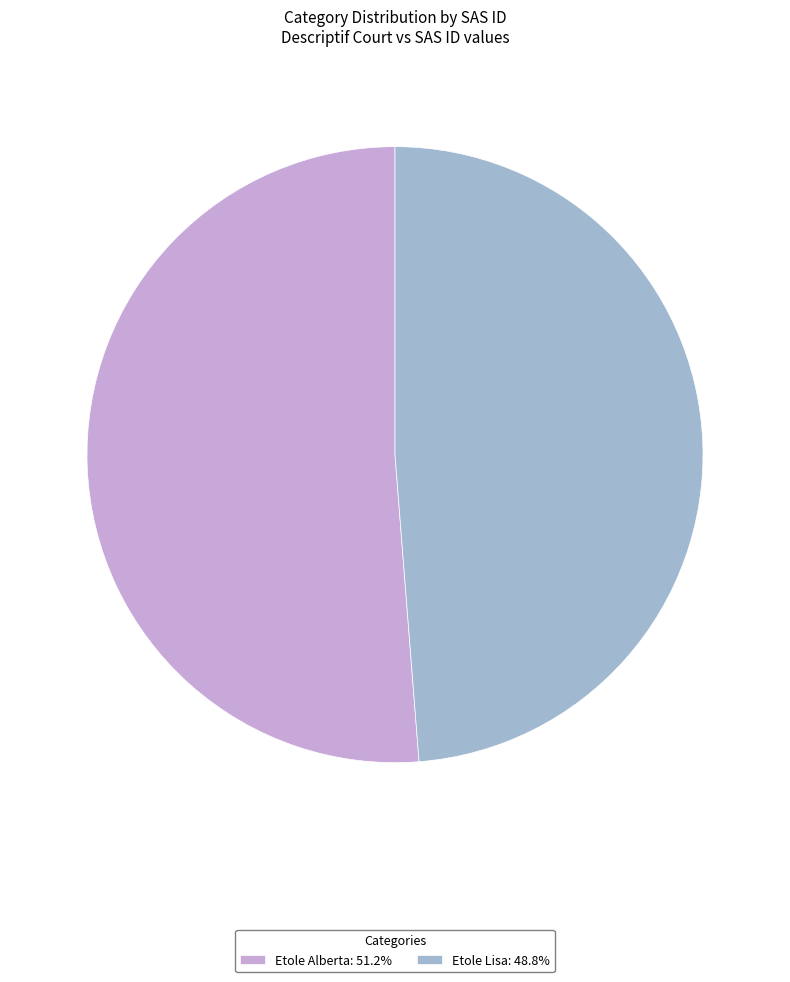

How many segments does this pie chart have?

2